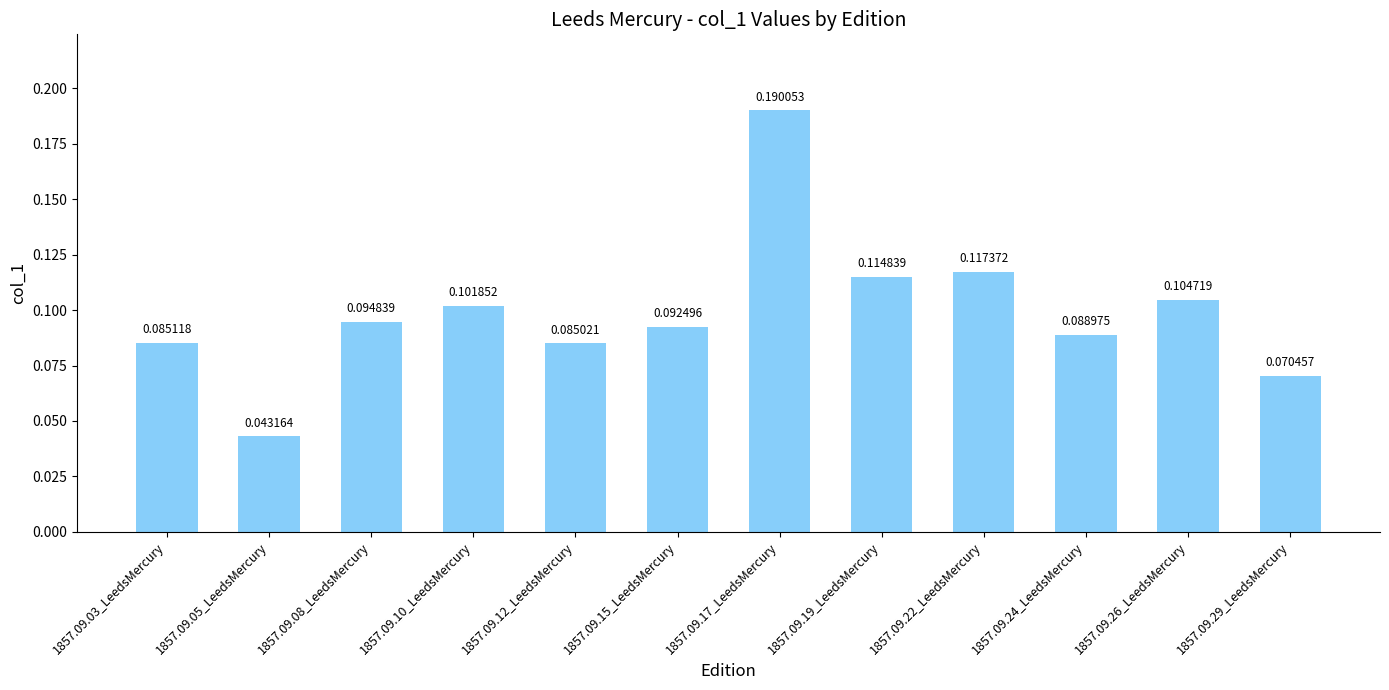

Which has a higher value, 1857.09.12_LeedsMercury or 1857.09.15_LeedsMercury?

1857.09.15_LeedsMercury